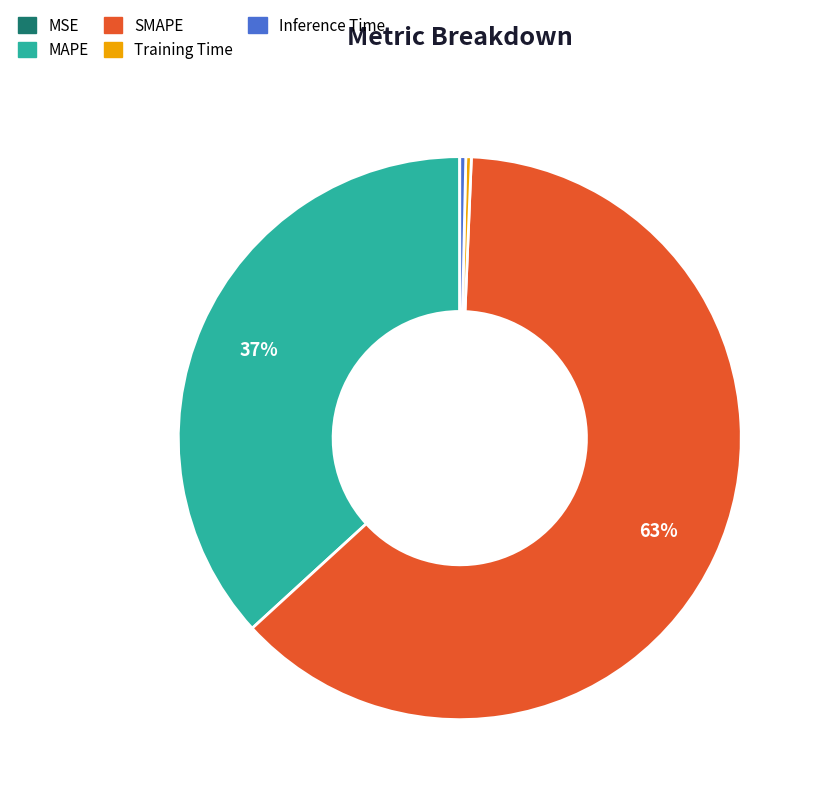

The Training Time slice represents 0% of the pie. True or false?

True